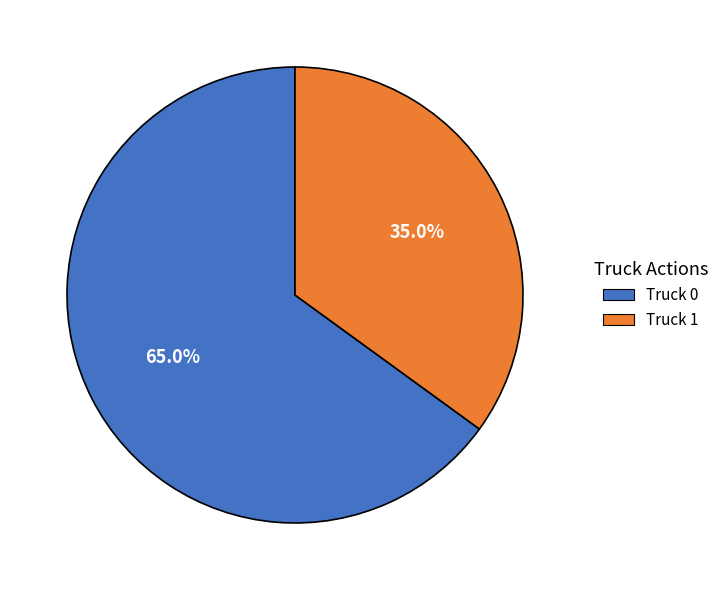

Approximately how many times larger is the value at Truck 1 compared to Truck 0?

0.5